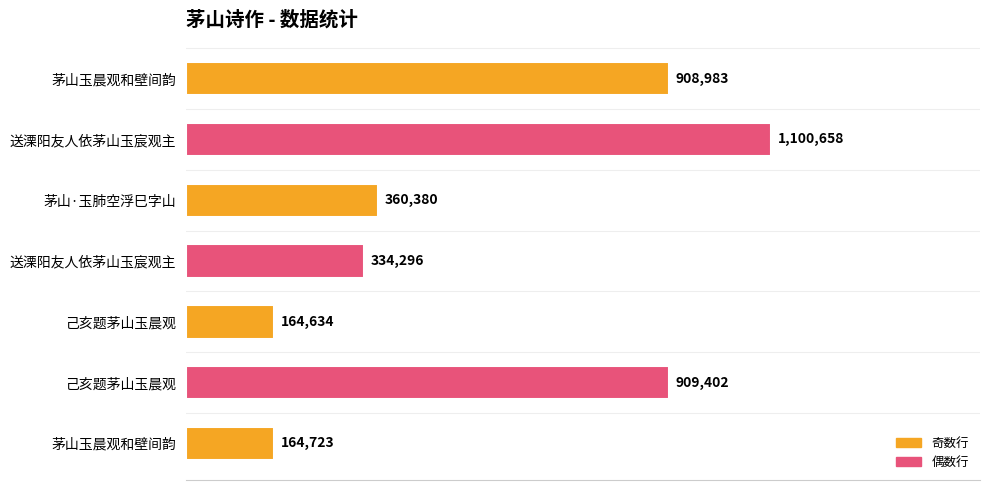

What is the minimum value shown in the chart?

164634